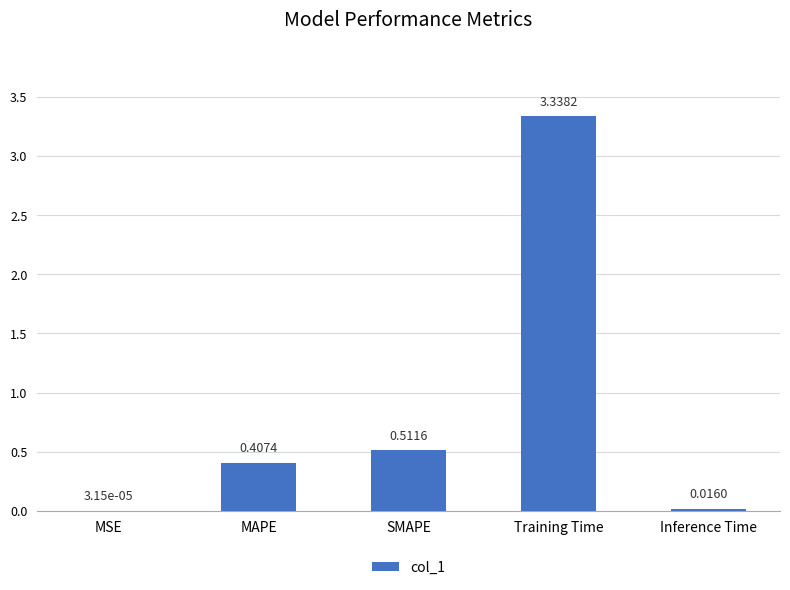

What is the change in value from MAPE to SMAPE?

+0.1